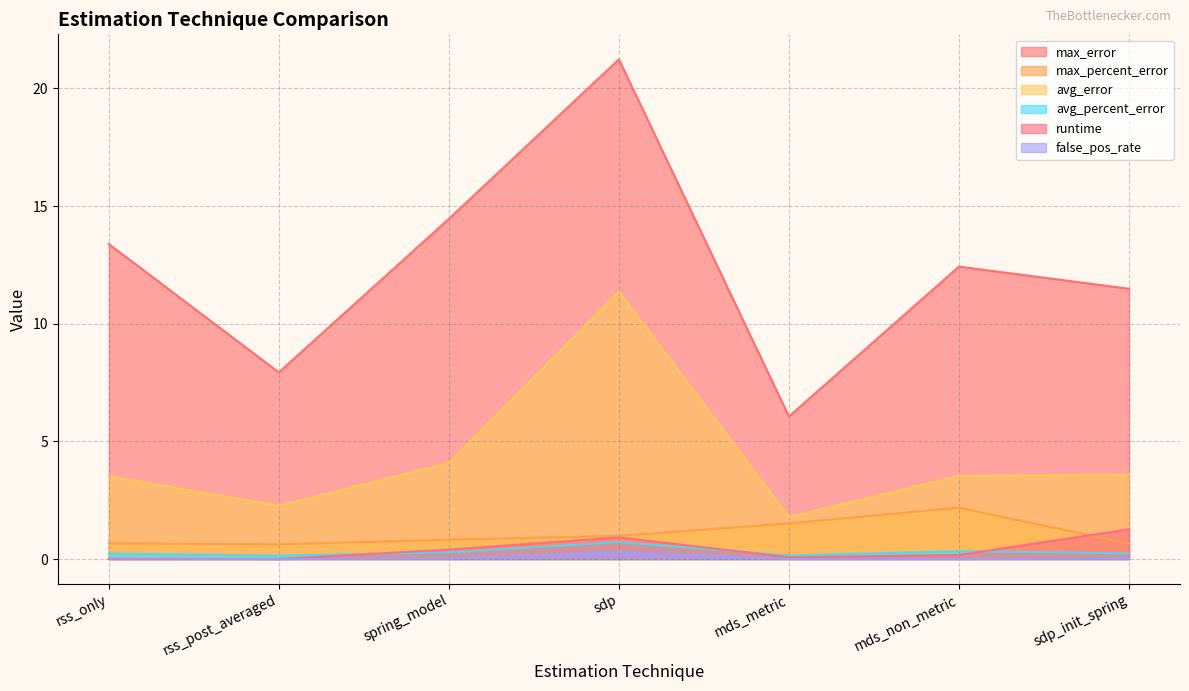

True or false: avg_percent_error and max_percent_error cross at least once.

False